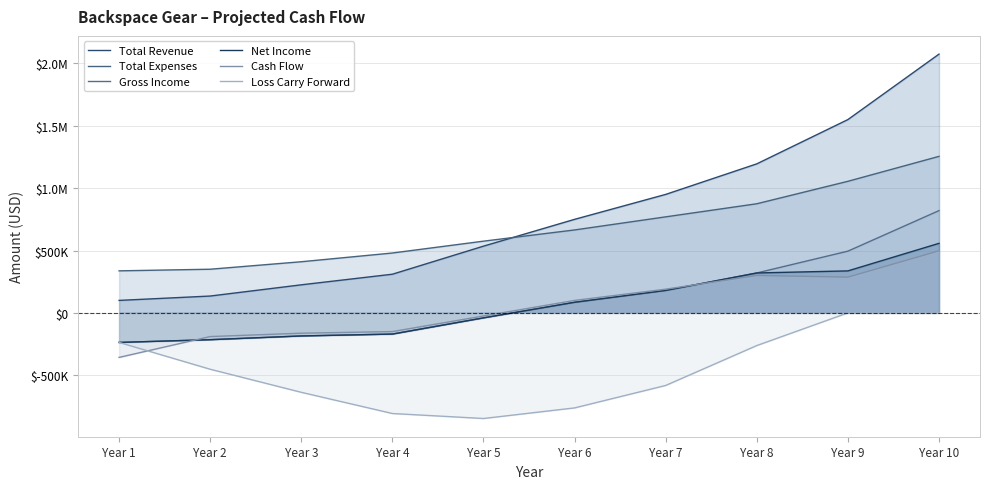

Reading left to right, extract all data points from this chart.

Total Revenue: Year 1=100000	Year 2=135000	Year 3=225000	Year 4=310000	Year 5=535000	Year 6=750000	Year 7=950000	Year 8=1195000	Year 9=1550000	Year 10=2075000
Total Expenses: Year 1=337000	Year 2=350000	Year 3=410000	Year 4=480000	Year 5=575000	Year 6=665000	Year 7=770000	Year 8=875000	Year 9=1055000	Year 10=1255000
Gross Income: Year 1=-237000	Year 2=-215000	Year 3=-185000	Year 4=-170000	Year 5=-40000	Year 6=85000	Year 7=180000	Year 8=320000	Year 9=495000	Year 10=820000
Net Income: Year 1=-237000	Year 2=-215000	Year 3=-185000	Year 4=-170000	Year 5=-40000	Year 6=85000	Year 7=180000	Year 8=320000	Year 9=336600	Year 10=557600
Cash Flow: Year 1=-357000	Year 2=-190000	Year 3=-163000	Year 4=-150000	Year 5=-25000	Year 6=100000	Year 7=190000	Year 8=300000	Year 9=286600	Year 10=497600
Loss Carry Forward: Year 1=-237000	Year 2=-452000	Year 3=-637000	Year 4=-807000	Year 5=-847000	Year 6=-762000	Year 7=-582000	Year 8=-262000	Year 9=0	Year 10=0